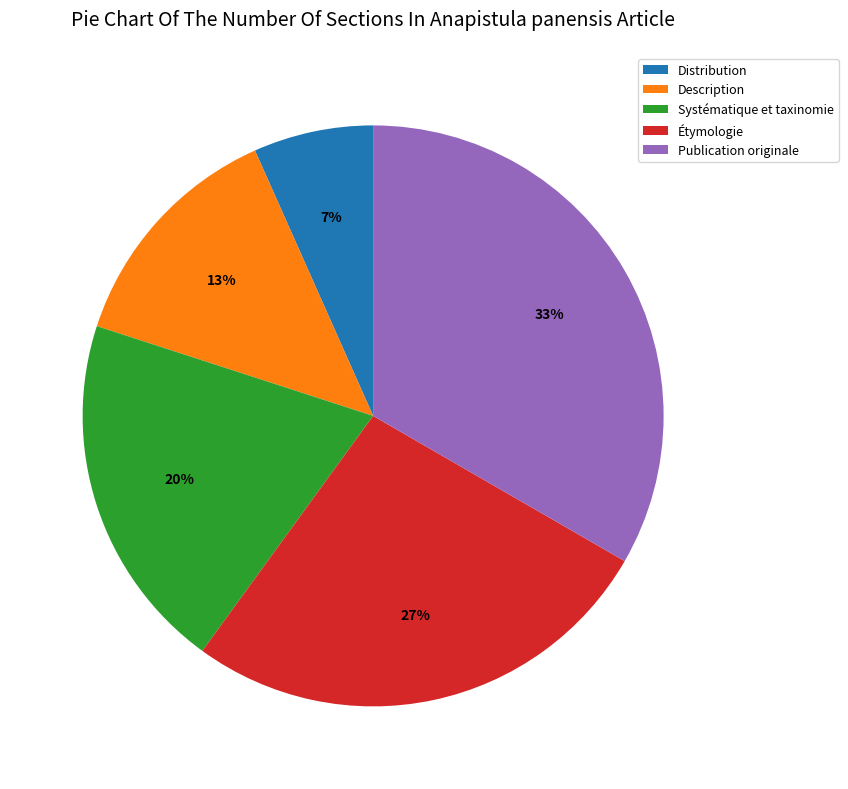

What is the smallest slice in the pie chart?

Distribution